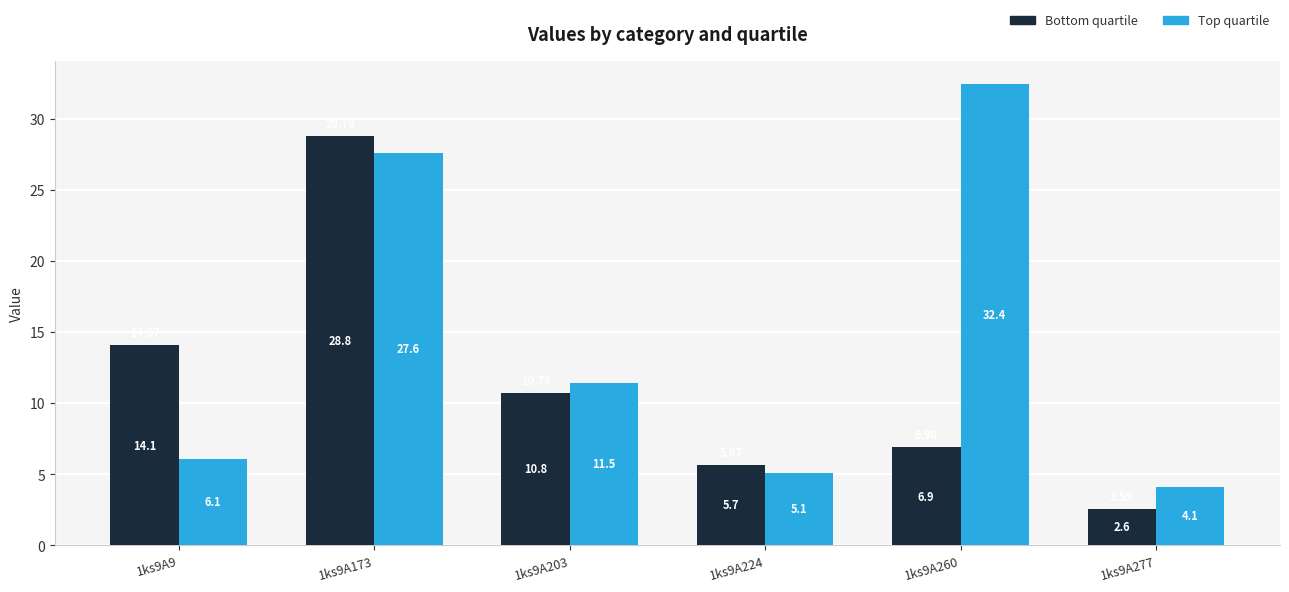

Reading right to left, what are all the values shown in this chart?

Bottom quartile: 2.6	6.9	5.7	10.8	28.8	14.1
Top quartile: 4.1	32.4	5.1	11.5	27.6	6.1